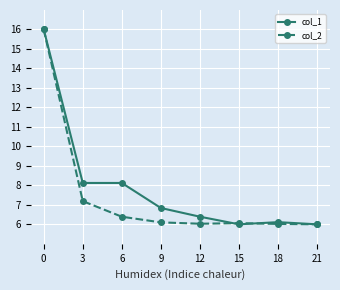

What are all the series names shown in the legend?

col_1, col_2